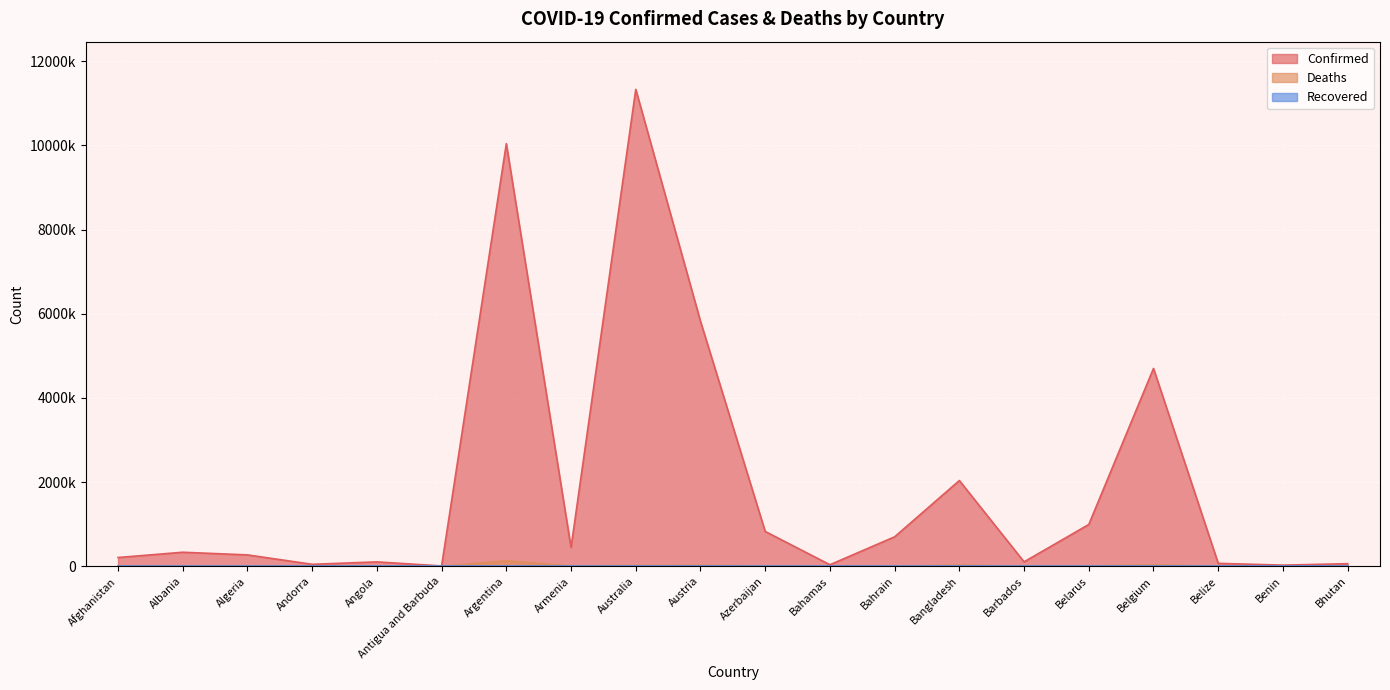

What is the total value across all series at Bangladesh?

2067108